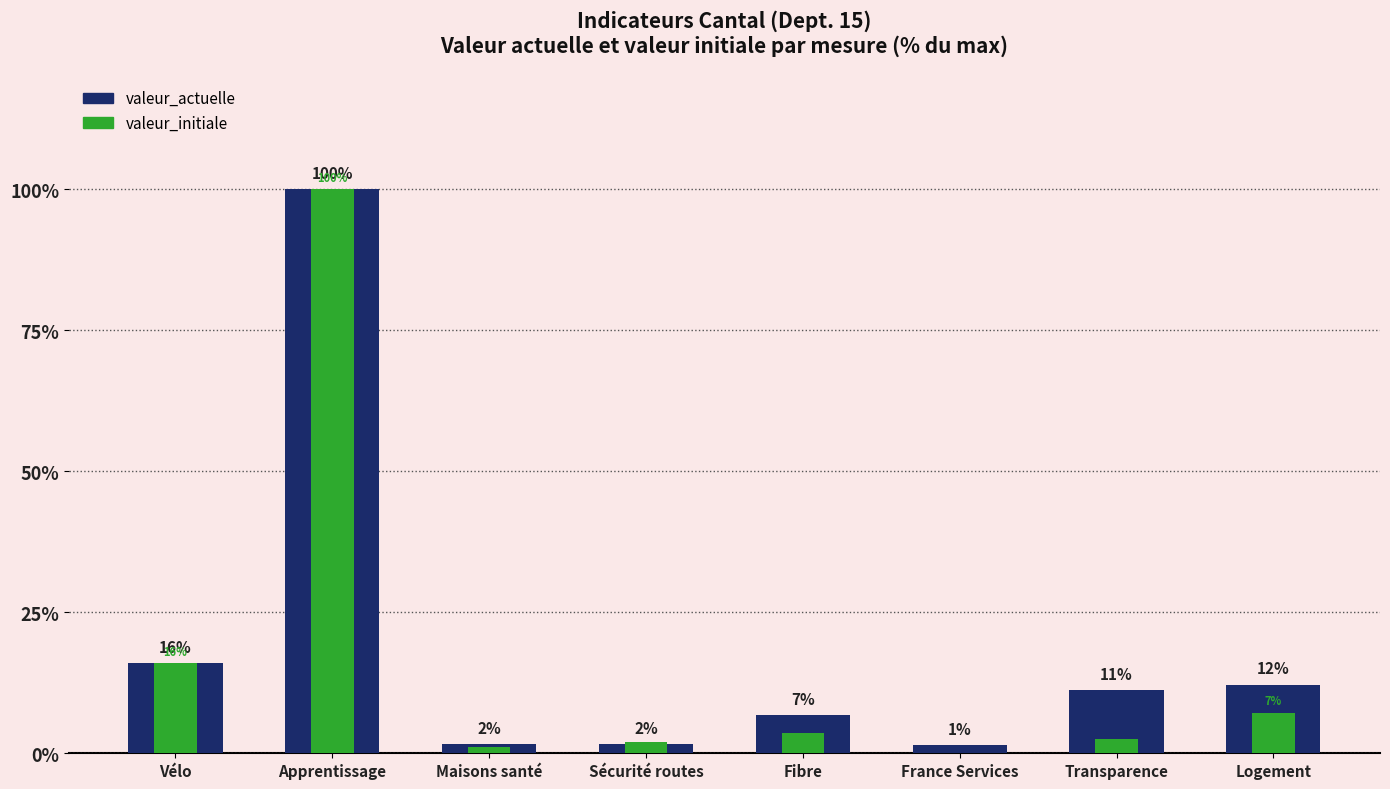

What is the maximum value for valeur_actuelle?

100.0